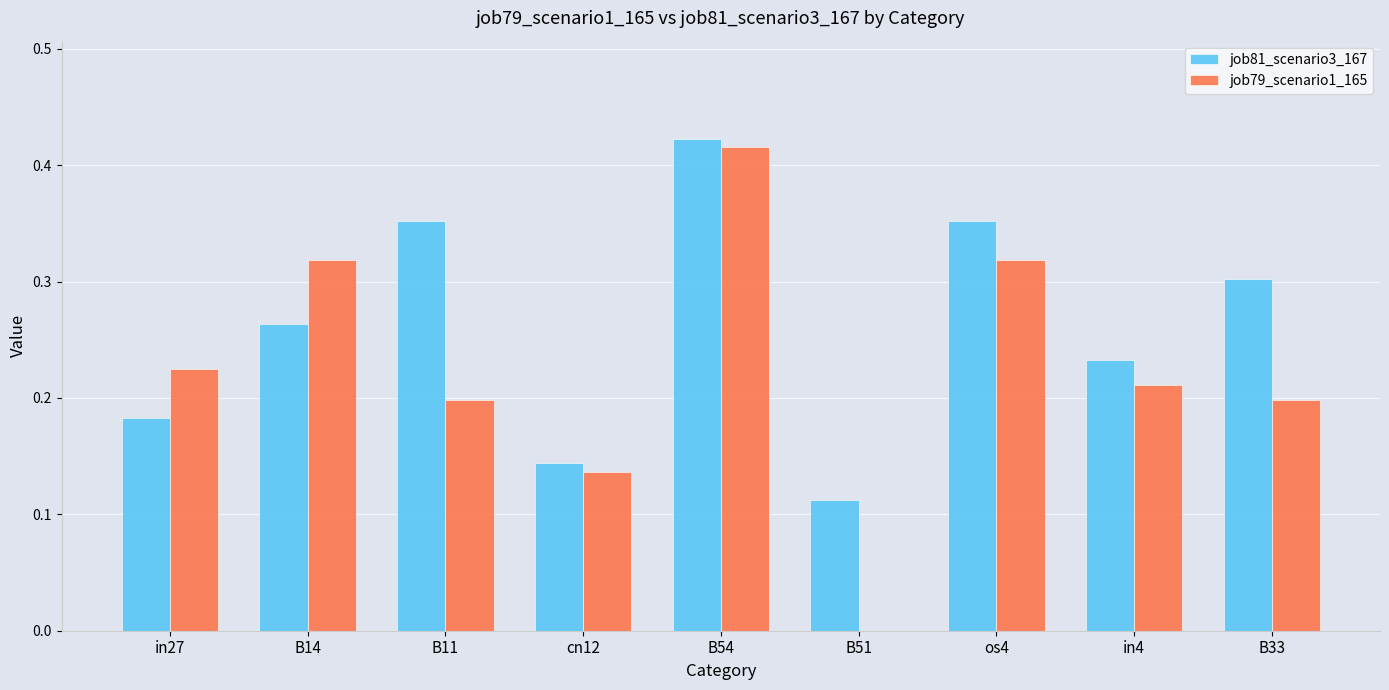

Is it true that job81_scenario3_167 equals 0.2 at cn12?

False